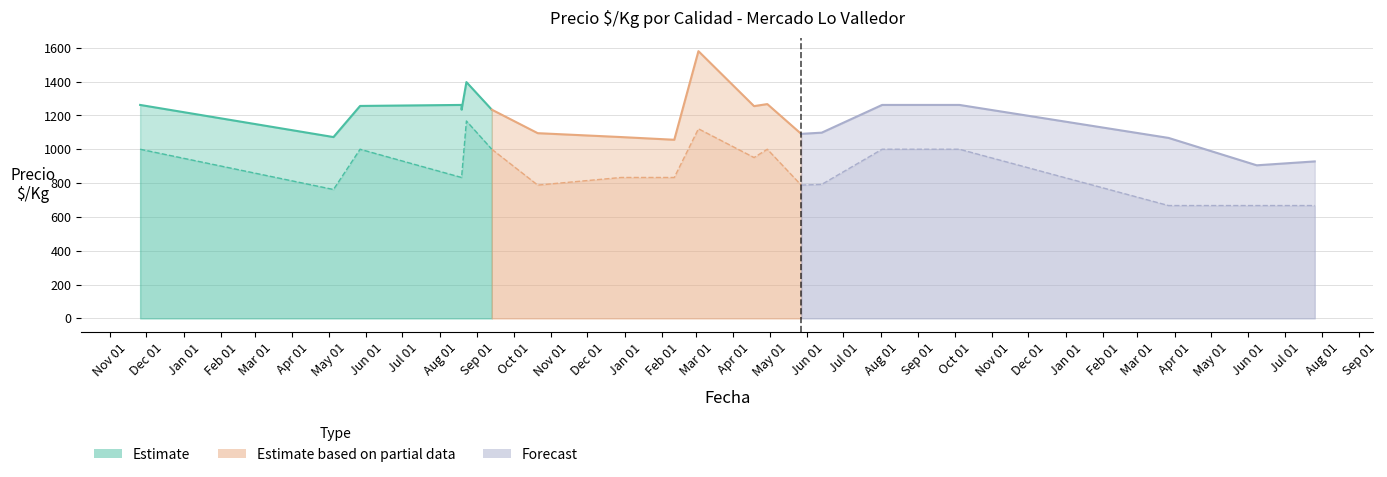

What is the difference between the second highest and minimum values in the Primera series?

492